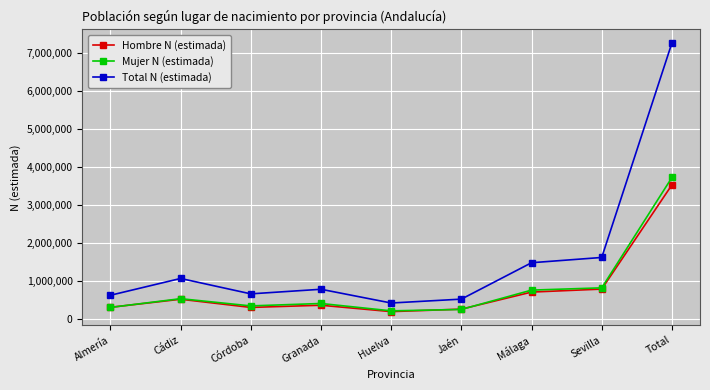

What is the total value across all series at Almería?

1269812